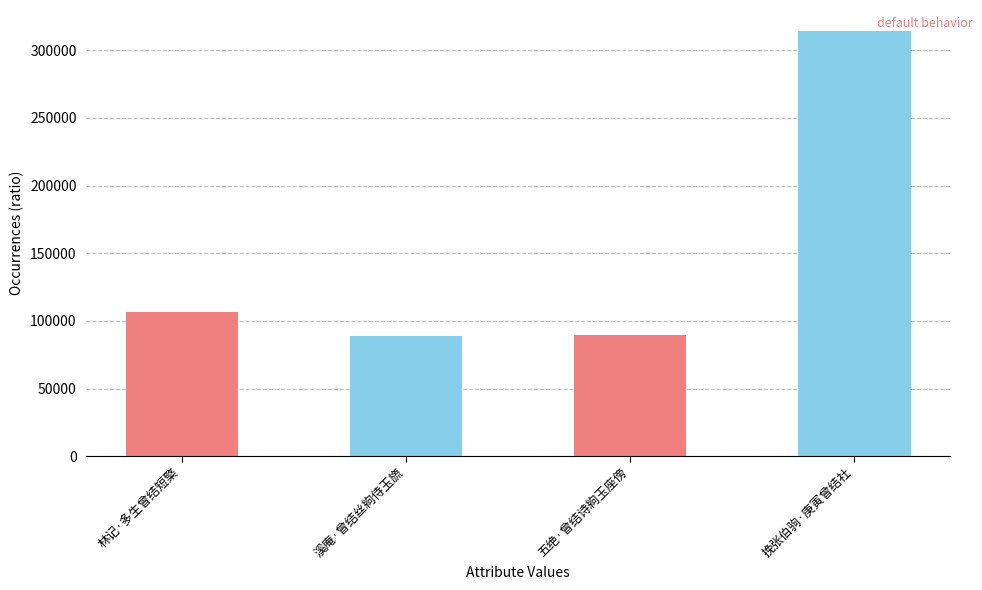

At which label is the value closest to 201500?

林记·多生曾结短檠